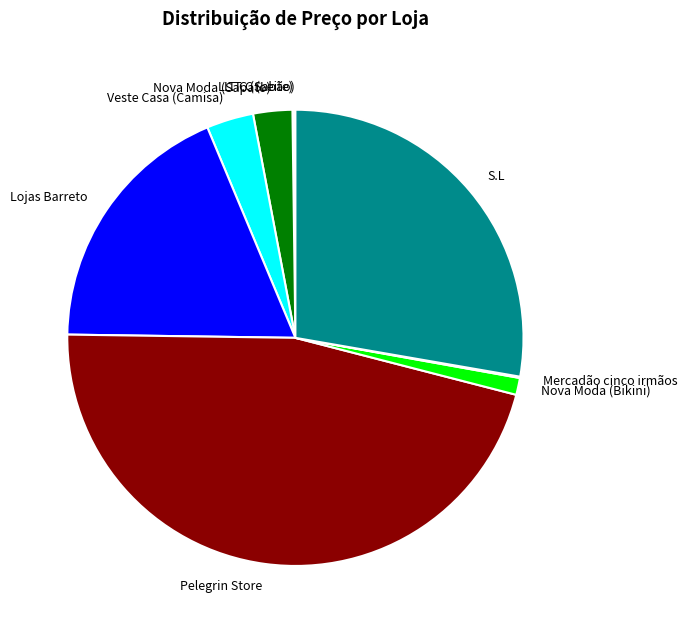

Is there a majority slice in this chart?

No